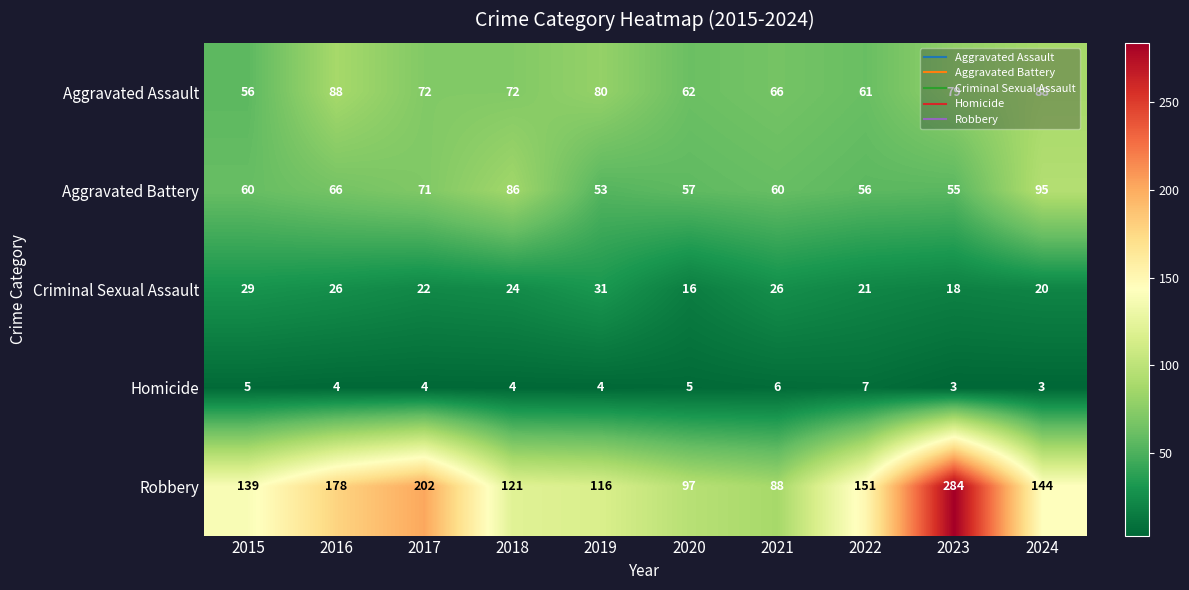

Count the number of categories in the chart.

10